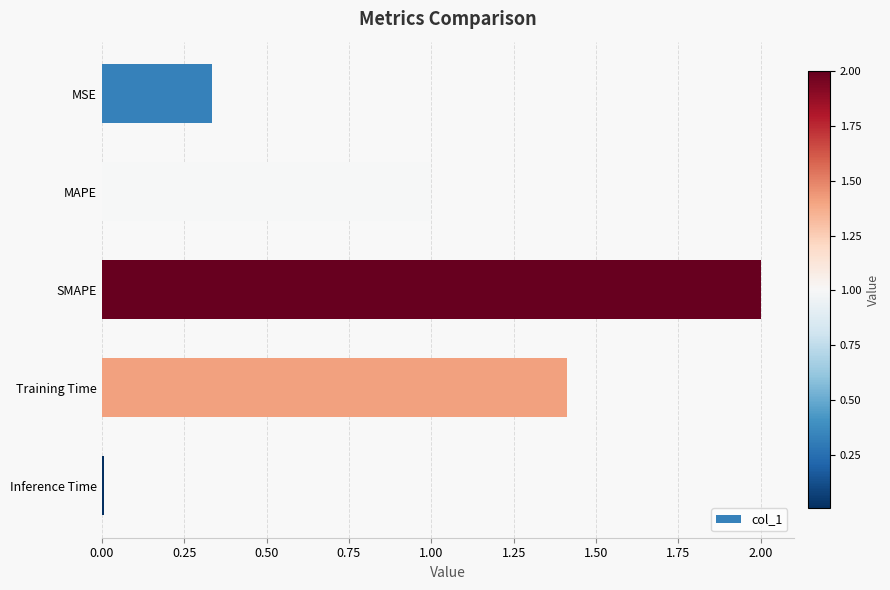

List the labels in order of value, smallest first.

Inference Time, MSE, MAPE, Training Time, SMAPE